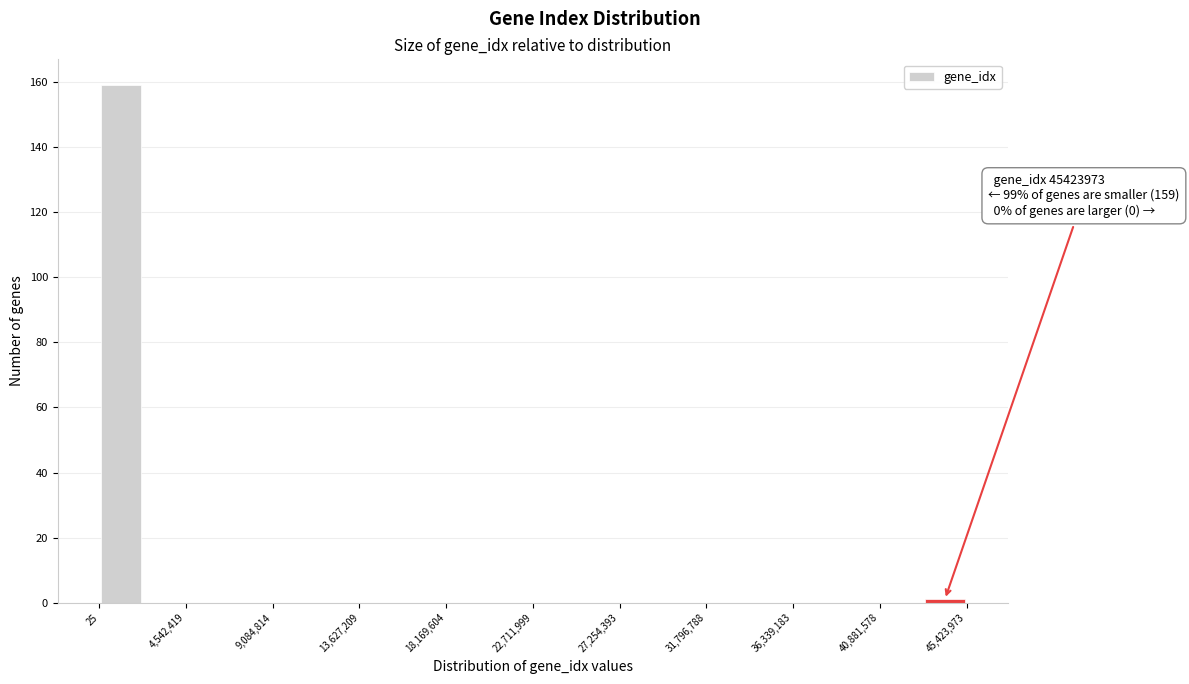

Which range on the x-axis has the tallest bar?

0 to 2500000